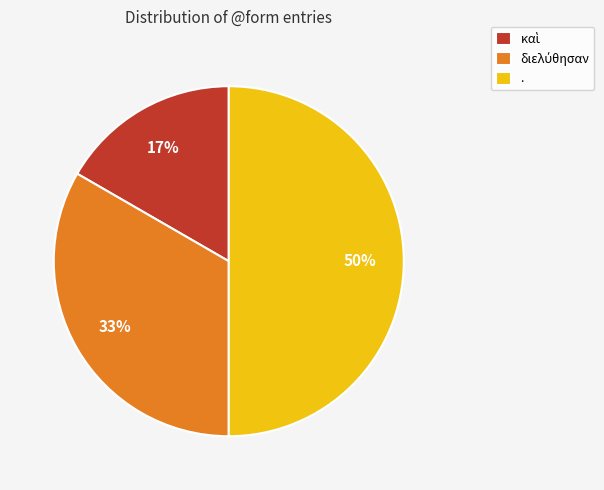

The . slice represents 36% of the pie. True or false?

False